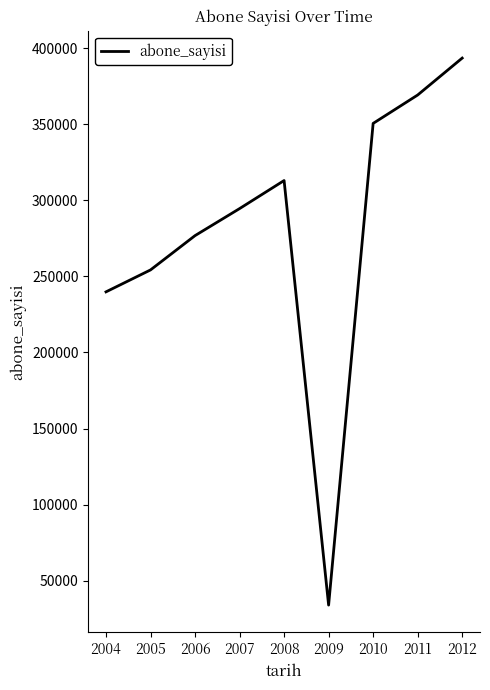

List the labels in order of value, smallest first.

2009, 2004, 2005, 2006, 2007, 2008, 2010, 2011, 2012